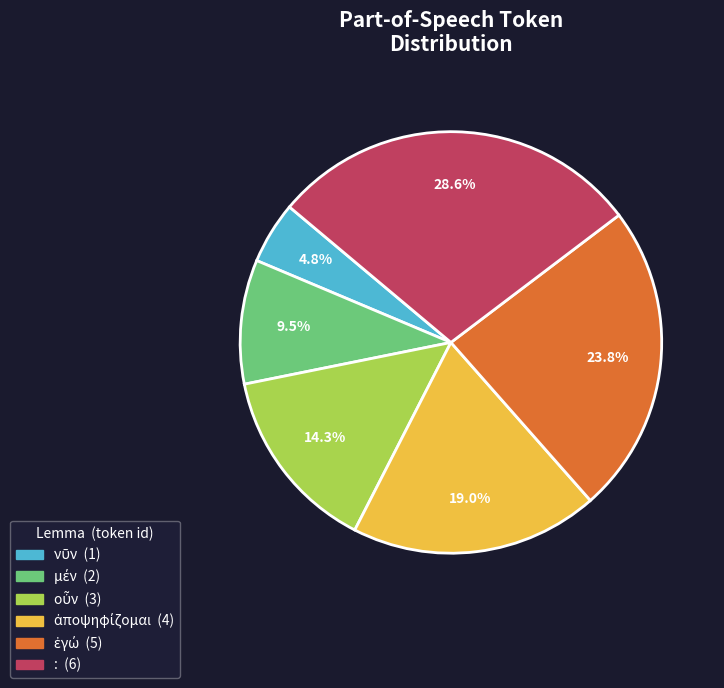

Which category has the biggest portion of the pie?

: